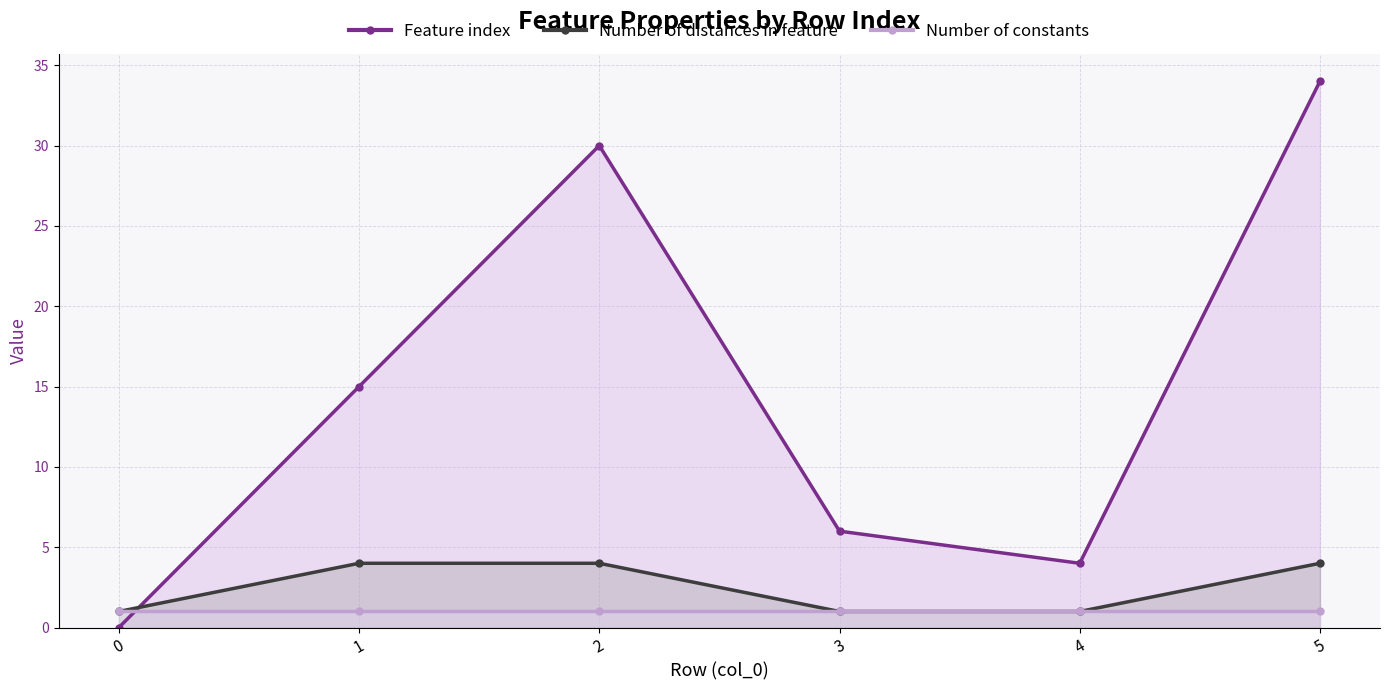

Does the chart have visible grid lines?

Yes